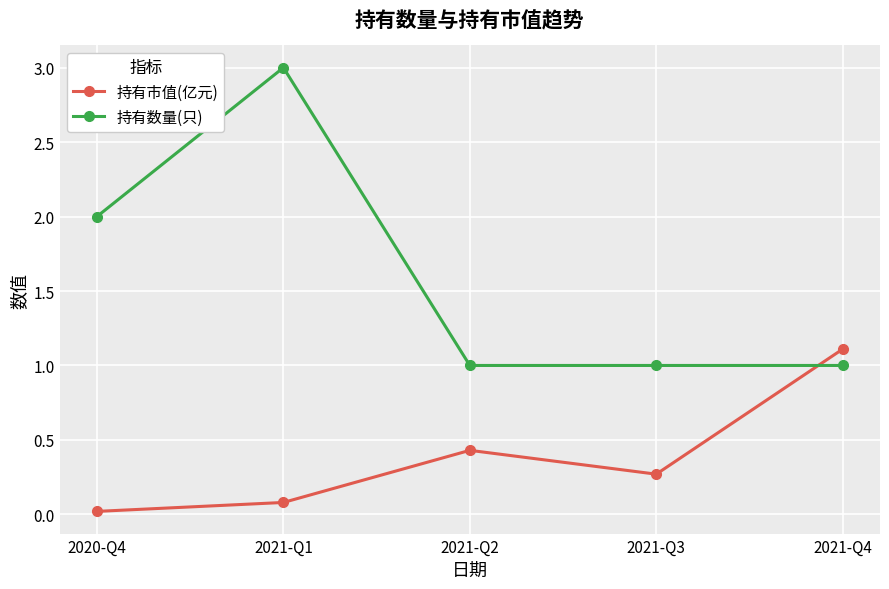

Is the value of 持有市值(亿元) at 2020-Q4 greater than the value of 持有数量(只) at 2020-Q4?

No